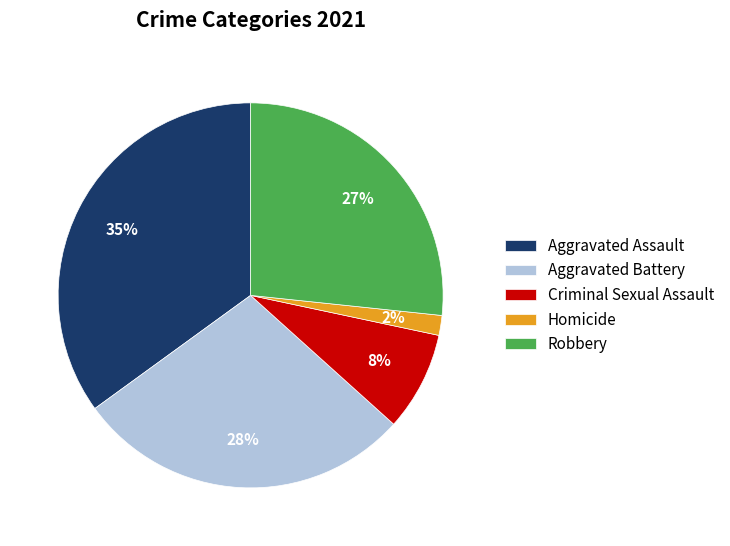

True or false: Aggravated Battery accounts for 37% of the total.

False